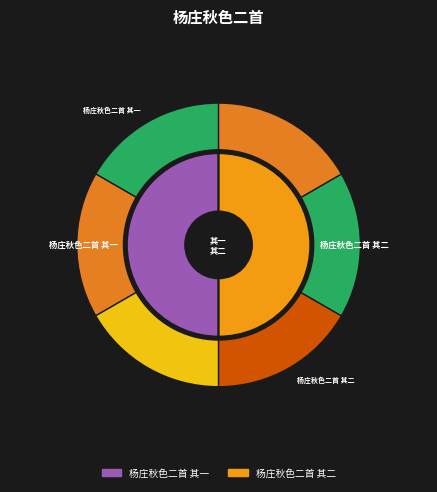

Does 杨庄秋色二首 其二 account for over 50% of the chart?

Yes